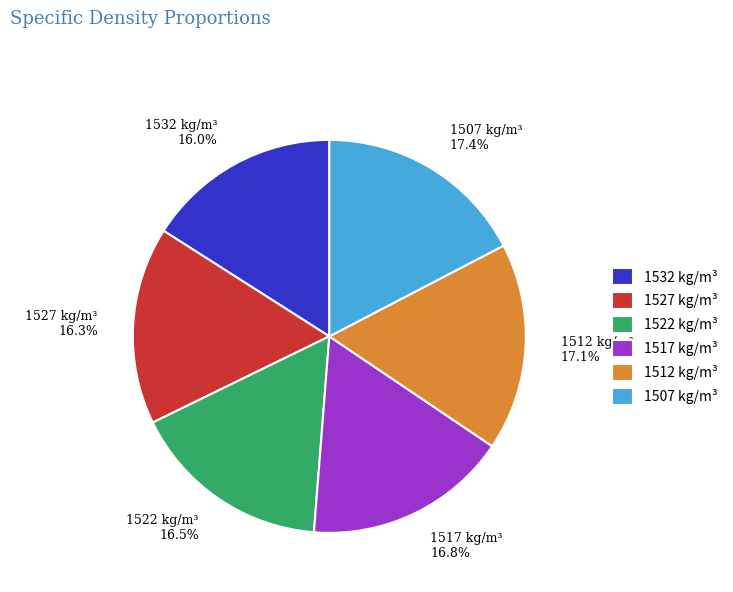

Is there any slice that represents more than half of the pie?

No